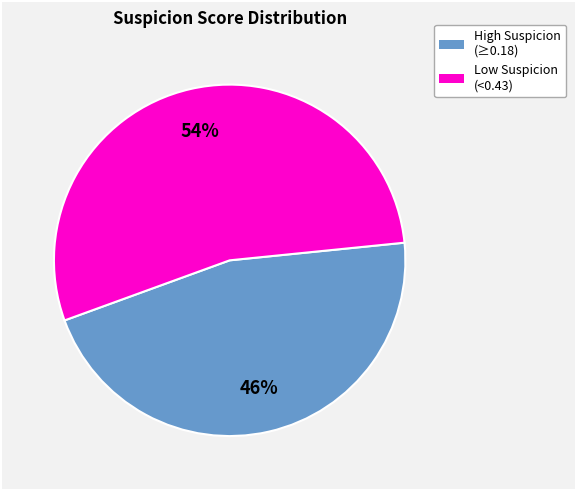

Does any single category account for the majority?

Yes